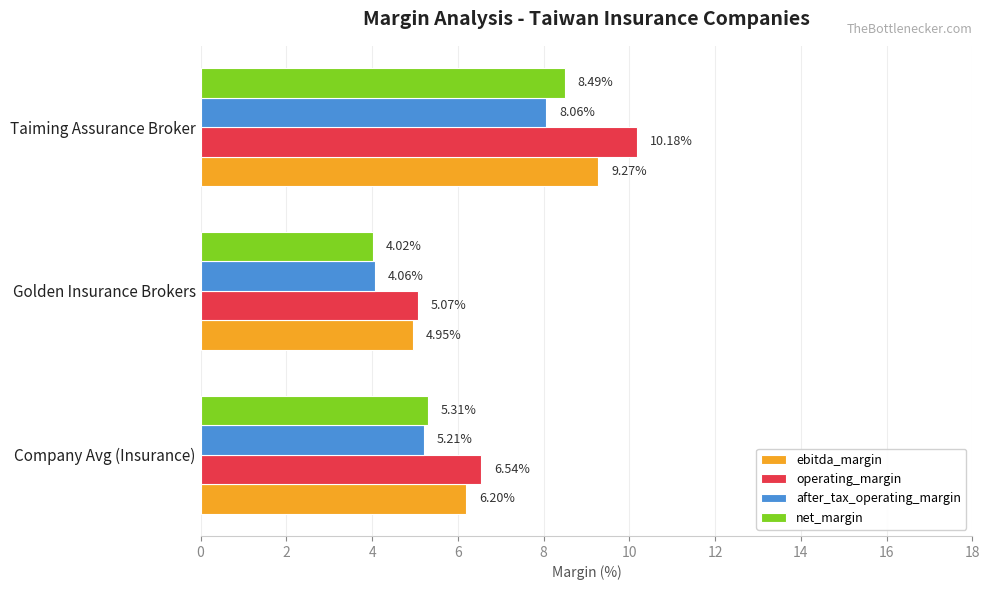

How many data points does each series have?

3